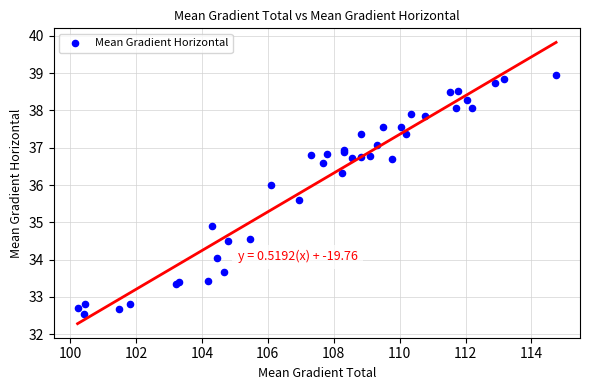

What Y value in the scatter plot is closest to 35?

34.9